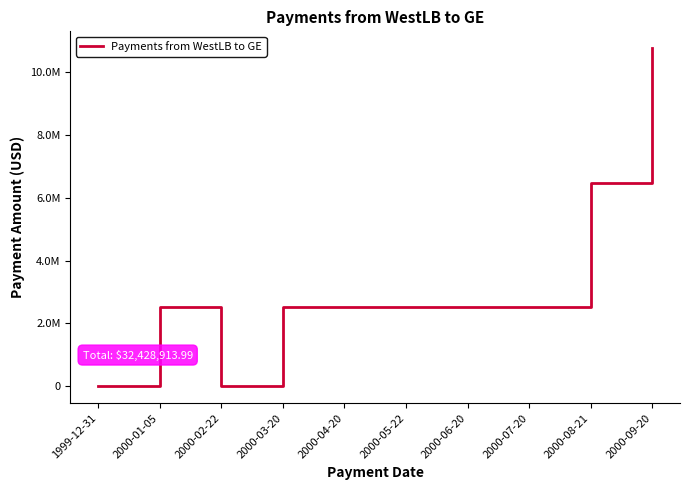

Does the chart display data point markers on the line(s)?

No